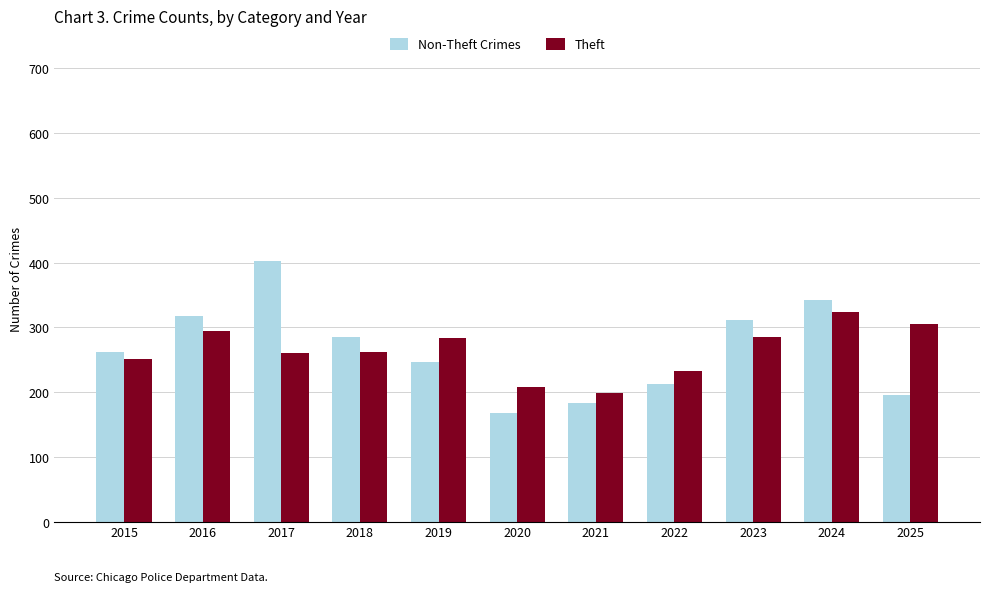

Is it true that Theft equals 504 at 2019?

False